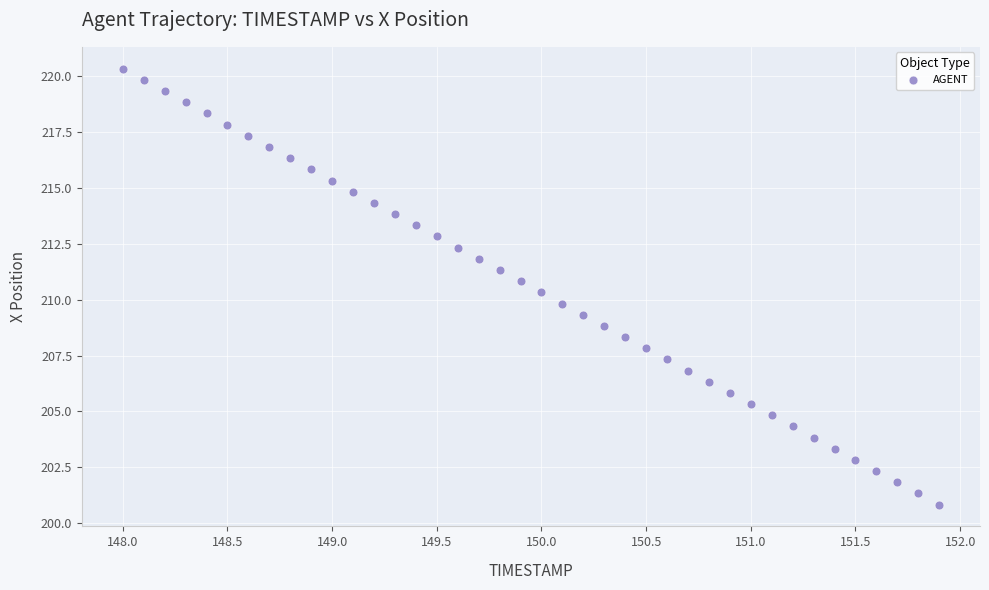

What is the range of Y values (max minus min)?

19.5